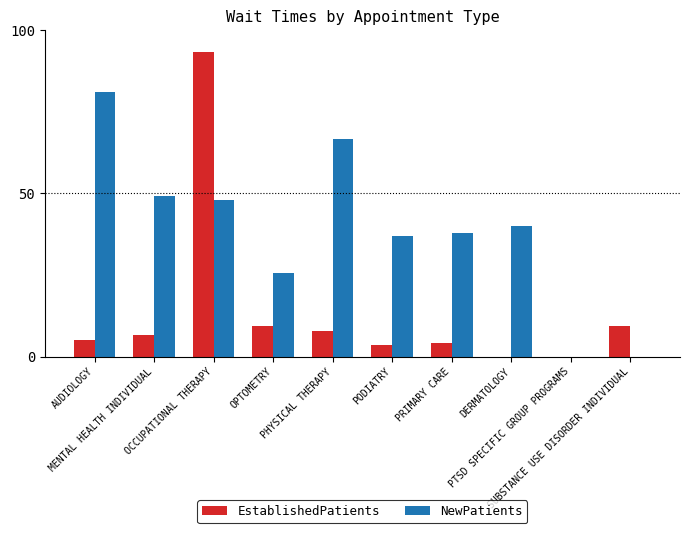

What is the sum of all NewPatients values?

385.6